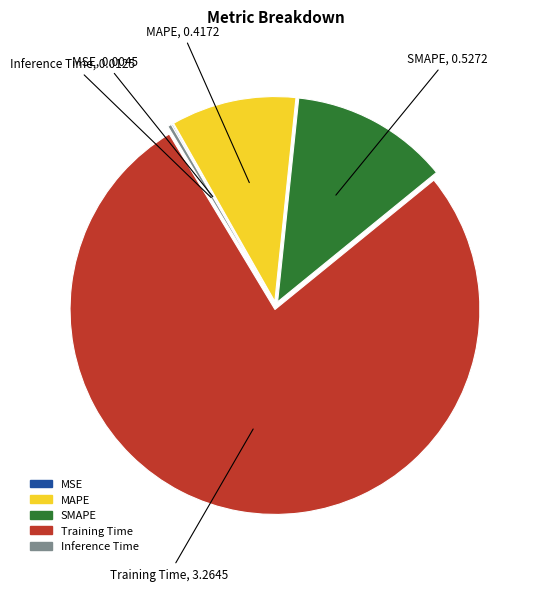

Which category accounts for the majority?

Training Time